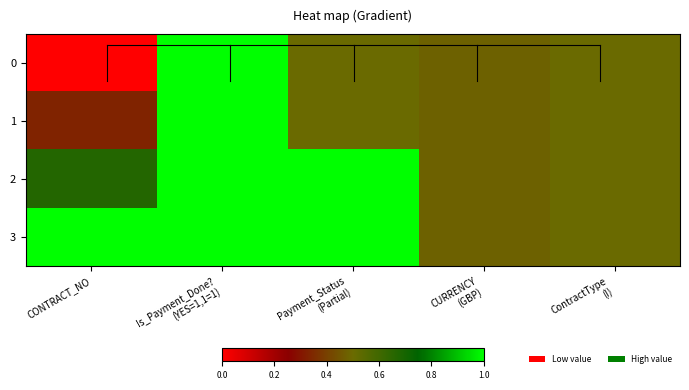

List the series in order of their overall mean, highest first.

3, 2, 1, 0